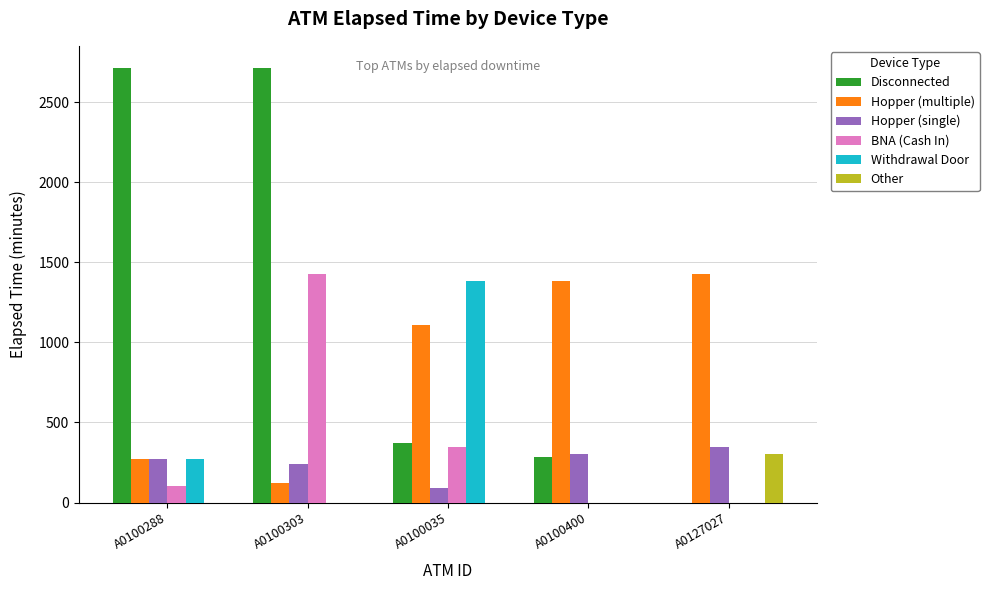

How many series are shown in this chart?

6